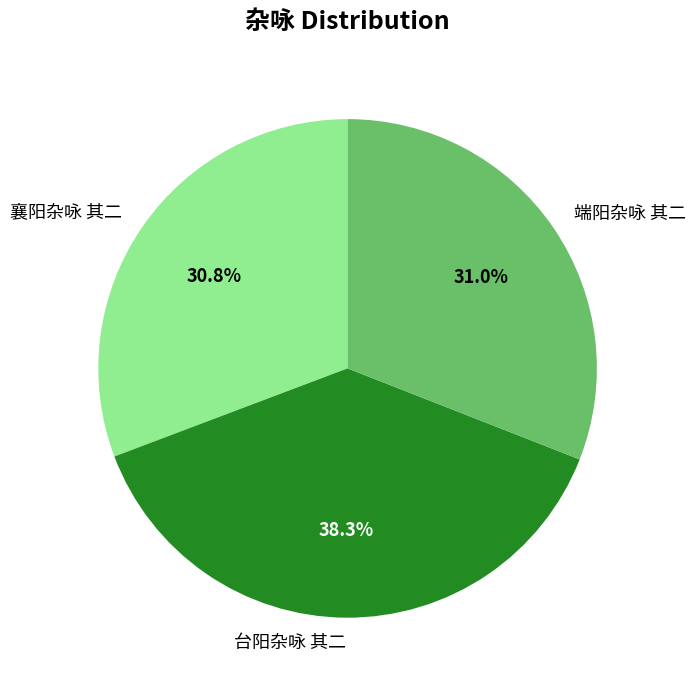

What percentage do 襄阳杂咏 其二 and 台阳杂咏 其二 together represent?

69.0%